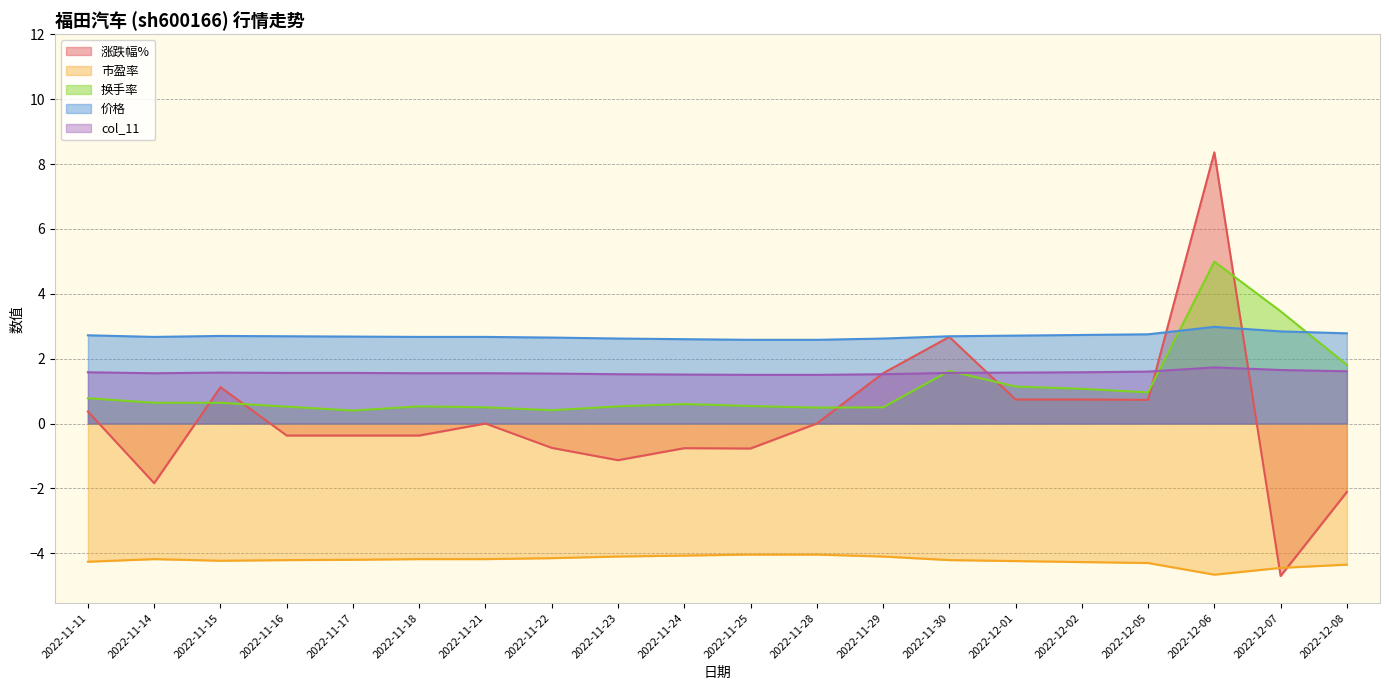

True or false: 市盈率 and 涨跌幅% cross at least once.

True